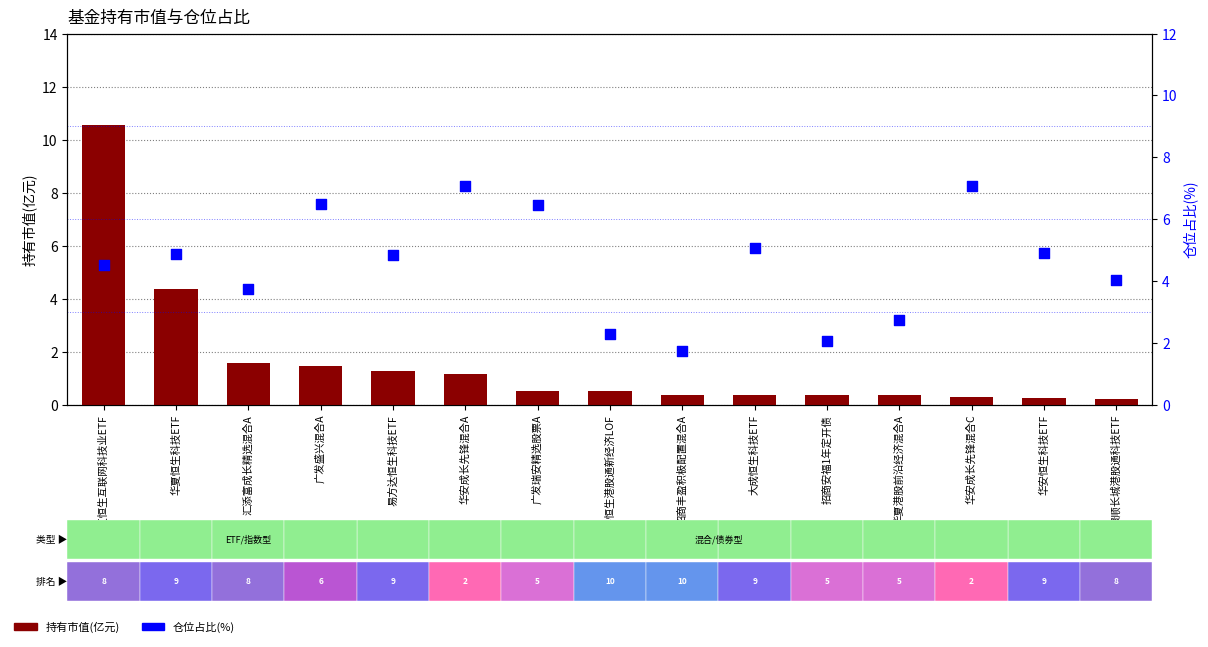

Which series has the widest spread of Y values?

持有市值(亿元)